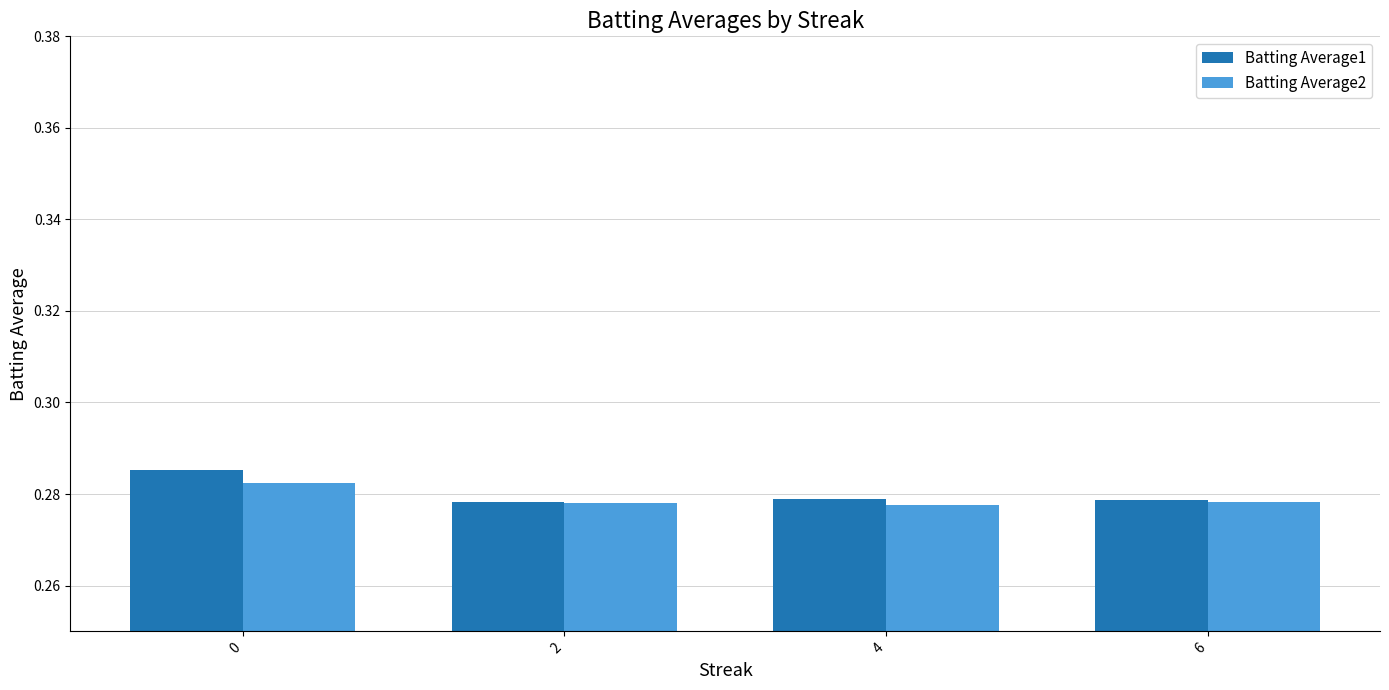

Between 0 and 2, which series saw the biggest shift?

Batting Average1